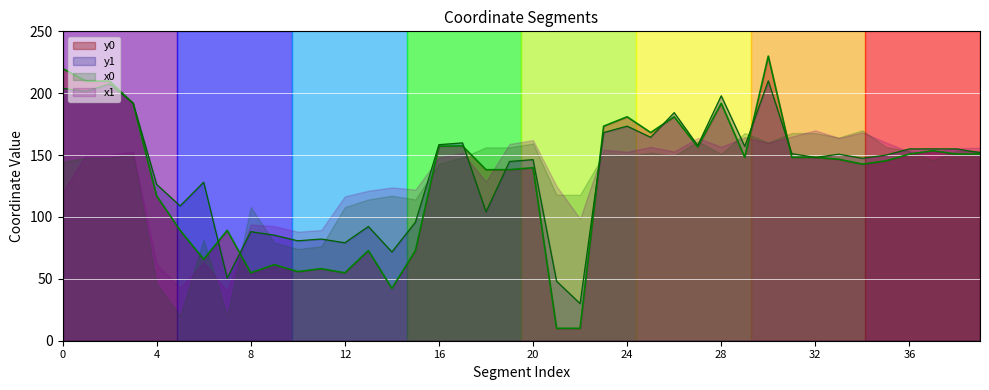

Reading left to right, transcribe all the data shown in this chart.

y0: 0=220.0	1=209.8	2=209.8	3=191.8	4=117.0	5=89.1	6=65.8	7=89.1	8=54.9	9=61.5	10=55.9	11=58.2	12=54.9	13=72.8	14=42.3	15=72.8	16=157.2	17=157.4	18=138.2	19=138.2	20=139.8	21=10.0	22=10.0	23=173.3	24=180.9	25=168.2	26=180.9	27=156.6	28=191.8	29=148.2	30=230.0	31=148.2	32=148.2	33=146.6	34=142.7	35=145.4	36=150.8	37=153.5	38=150.8	39=150.8
y1: 0=204.0	1=201.5	2=207.5	3=192.0	4=126.3	5=108.9	6=128.1	7=50.6	8=88.1	9=85.3	10=80.7	11=82.2	12=79.1	13=92.3	14=71.7	15=95.8	16=158.4	17=159.9	18=104.2	19=144.8	20=146.3	21=48.1	22=30.0	23=168.2	24=173.4	25=164.4	26=184.3	27=157.8	28=197.9	29=157.0	30=210.0	31=151.2	32=148.1	33=150.7	34=147.4	35=150.0	36=155.0	37=155.0	38=155.0	39=152.0